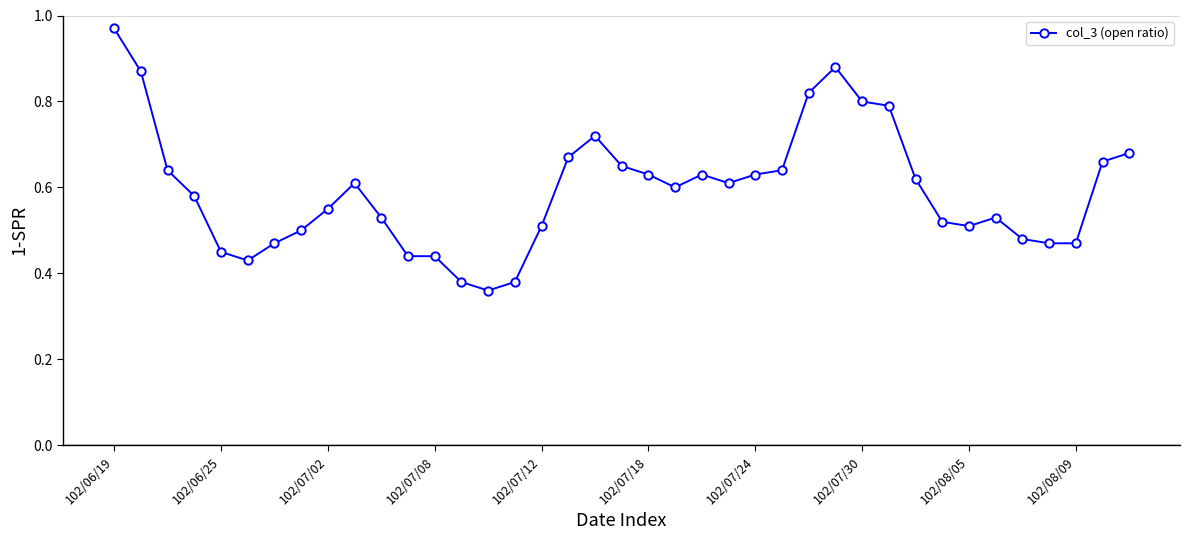

True or false: there are more than 1 points higher than both neighbors.

True